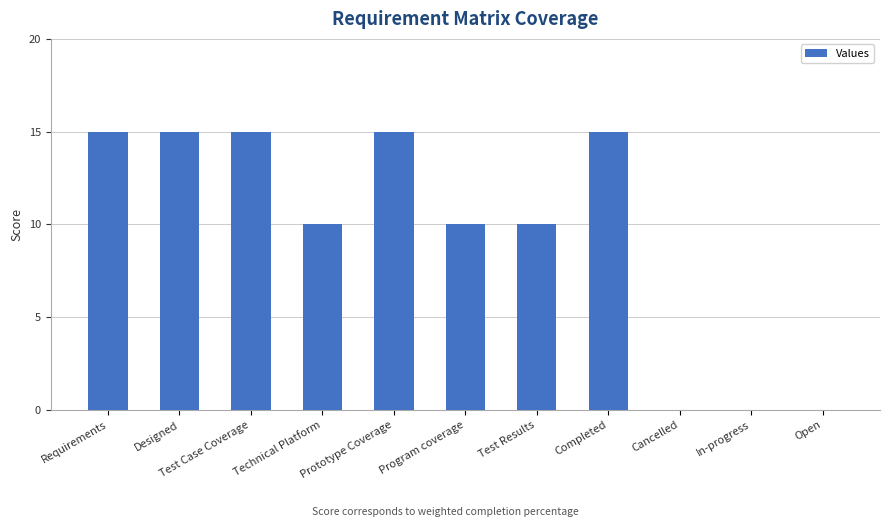

How many distinct data groups are displayed?

1